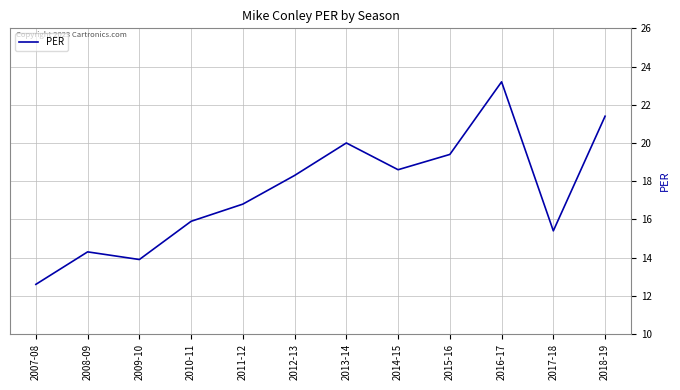

Is it true that the value at 2010-11 is 15.9?

True